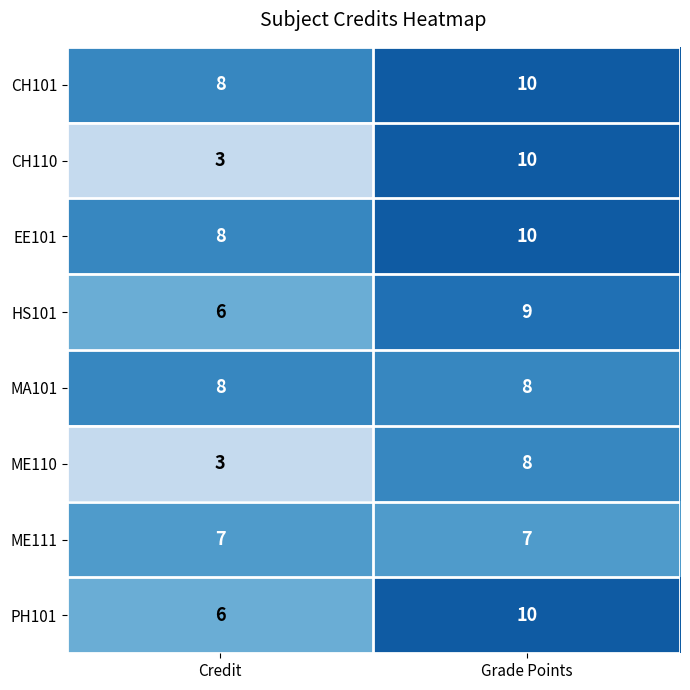

Is it true that EE101 equals 6 at Grade Points?

False